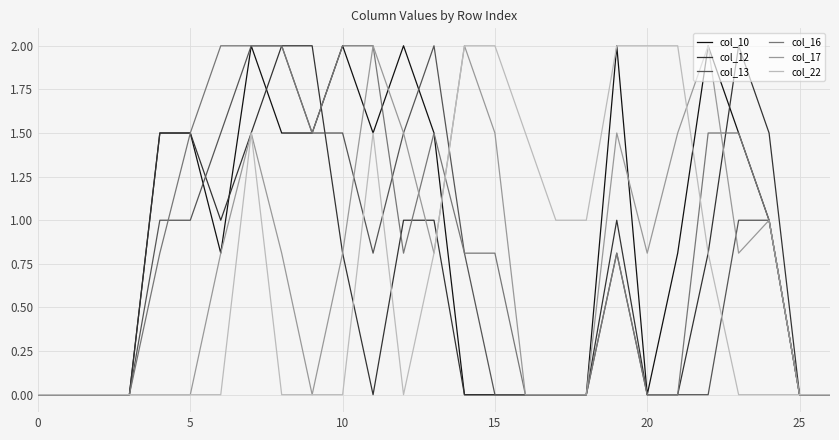

What is the difference between the maximum and minimum values in the col_10 series?

2.0